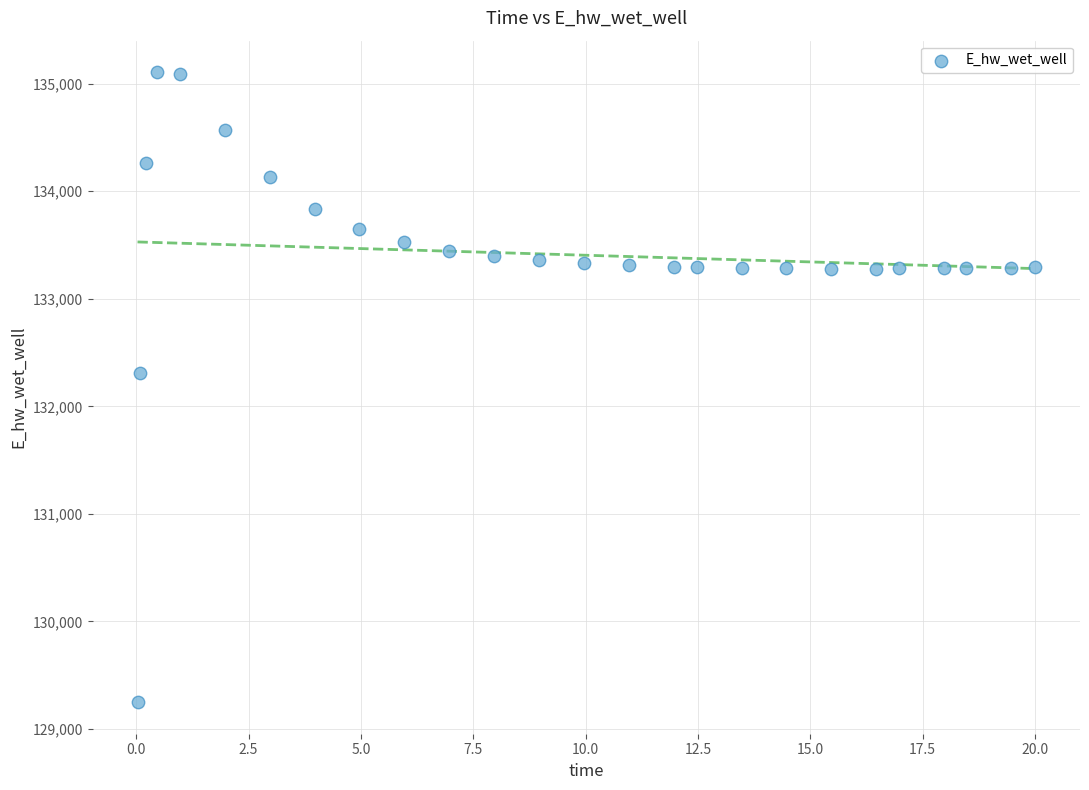

What Y value in the scatter plot is closest to 132178?

132306.6